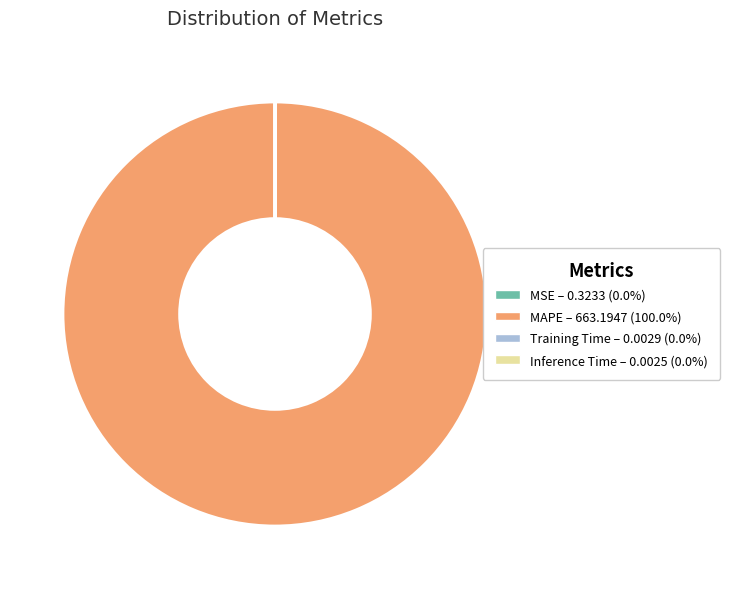

Which category accounts for the majority?

MAPE